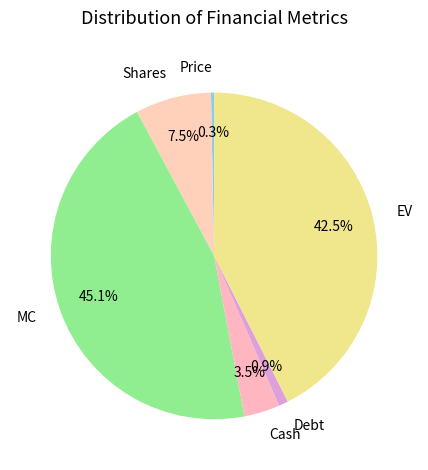

Combined, do MC and Shares account for over 50%?

Yes